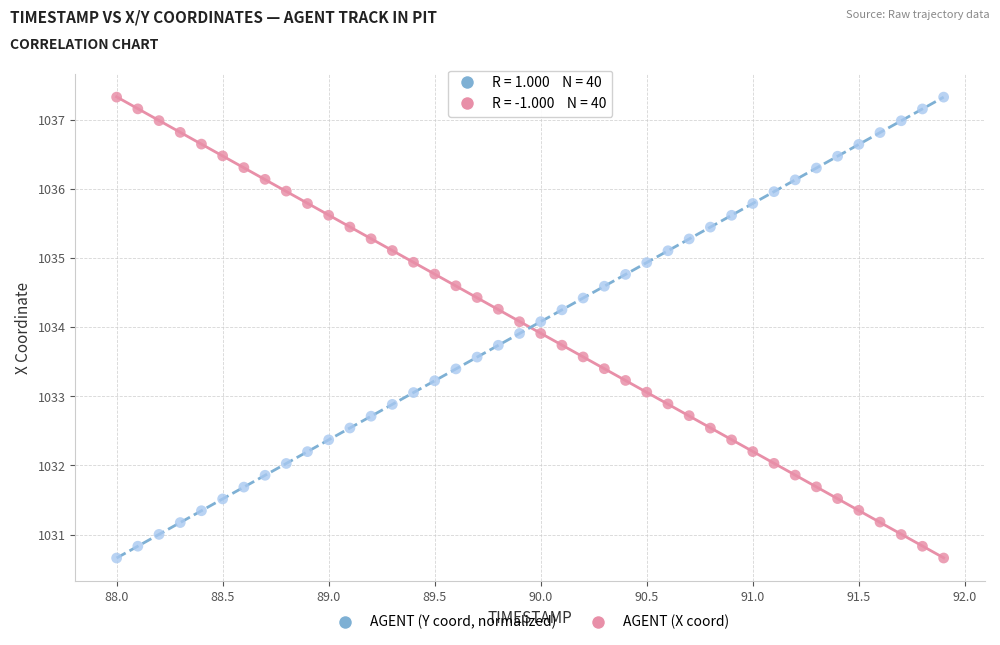

Across all data points, what is the range of X values (max minus min)?

3.9